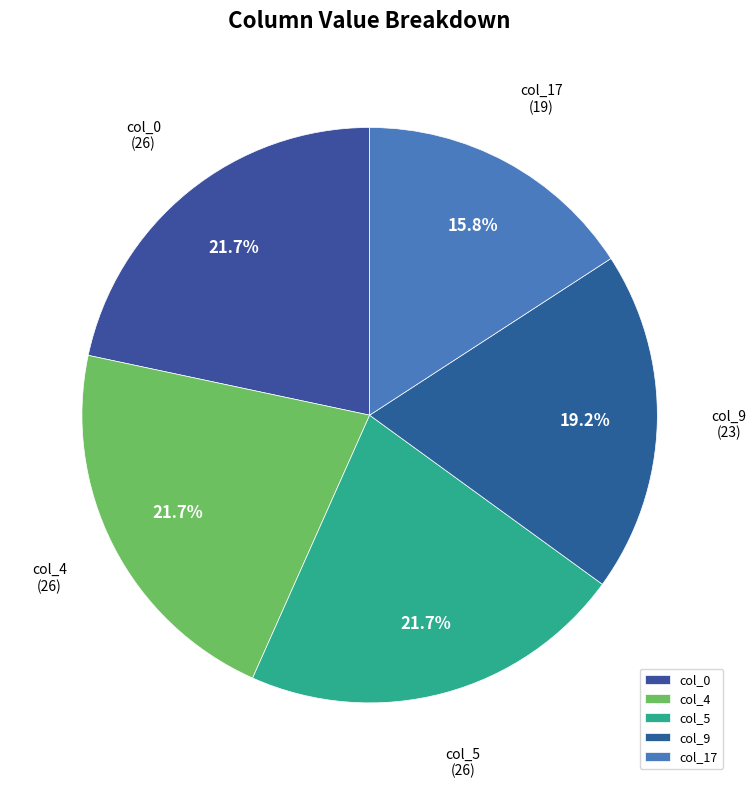

Is col_0 the majority of the pie?

No